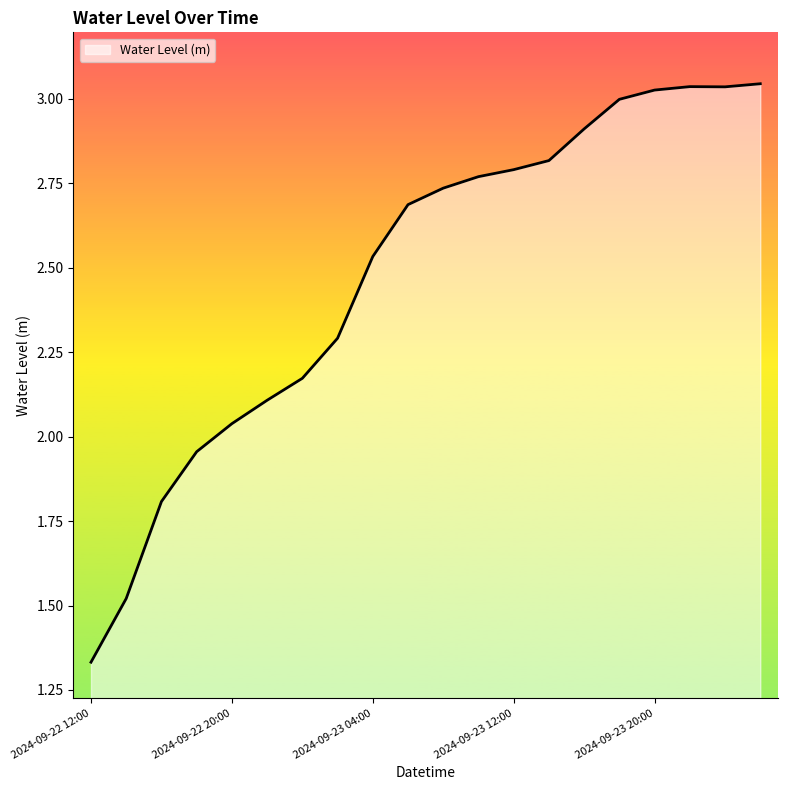

Does the chart display data point markers on the line(s)?

No